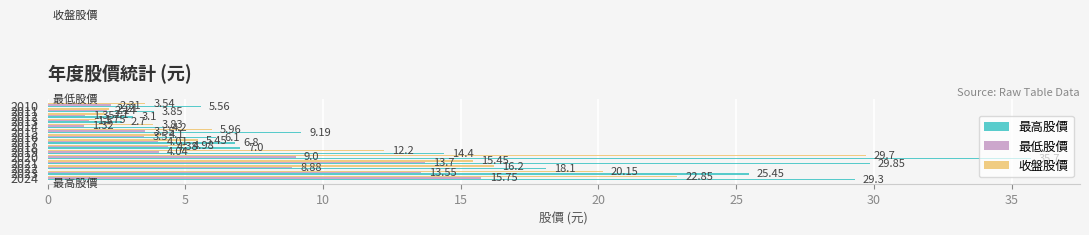

What is the sum of all 最高股價 values?

201.3